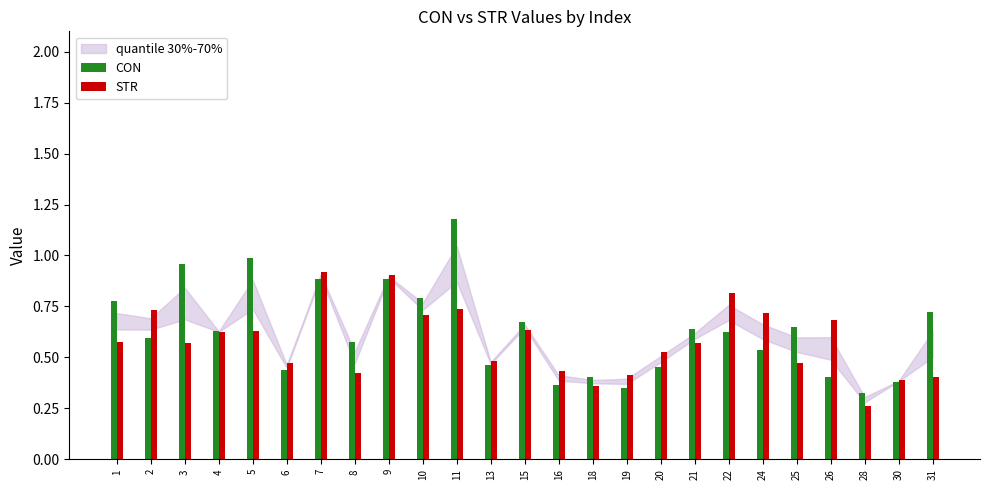

What is the total value across all series at 24?

1.3